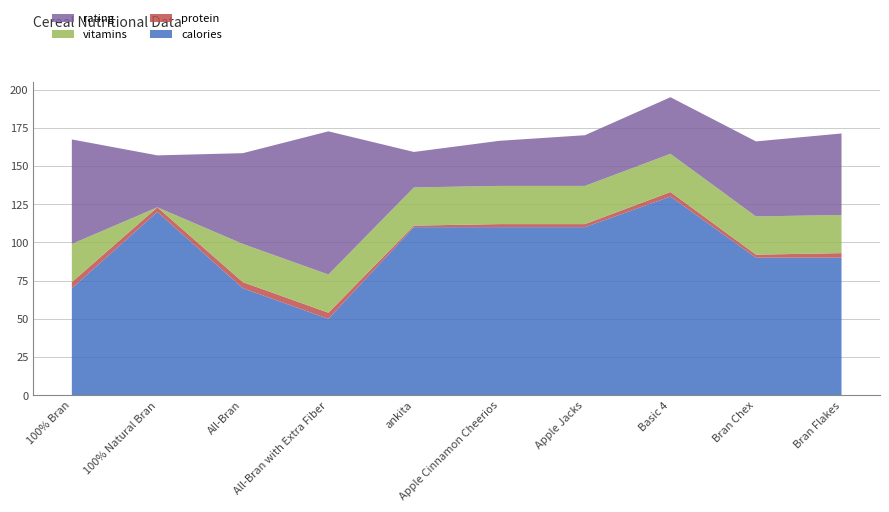

Reading right to left, extract all data points from this chart.

calories: Bran Flakes=90.0	Bran Chex=90.0	Basic 4=130.0	Apple Jacks=110.0	Apple Cinnamon Cheerios=110.0	ankita=110.0	All-Bran with Extra Fiber=50.0	All-Bran=70.0	100% Natural Bran=120.0	100% Bran=70.0
protein: Bran Flakes=3.0	Bran Chex=2.0	Basic 4=3.0	Apple Jacks=2.0	Apple Cinnamon Cheerios=2.0	ankita=1.0	All-Bran with Extra Fiber=4.0	All-Bran=4.0	100% Natural Bran=3.0	100% Bran=4.0
vitamins: Bran Flakes=25.0	Bran Chex=25.0	Basic 4=25.0	Apple Jacks=25.0	Apple Cinnamon Cheerios=25.0	ankita=25.0	All-Bran with Extra Fiber=25.0	All-Bran=25.0	100% Natural Bran=0.0	100% Bran=25.0
rating: Bran Flakes=53.3	Bran Chex=49.1	Basic 4=37.0	Apple Jacks=33.2	Apple Cinnamon Cheerios=29.5	ankita=23.2	All-Bran with Extra Fiber=93.7	All-Bran=59.4	100% Natural Bran=34.0	100% Bran=68.4